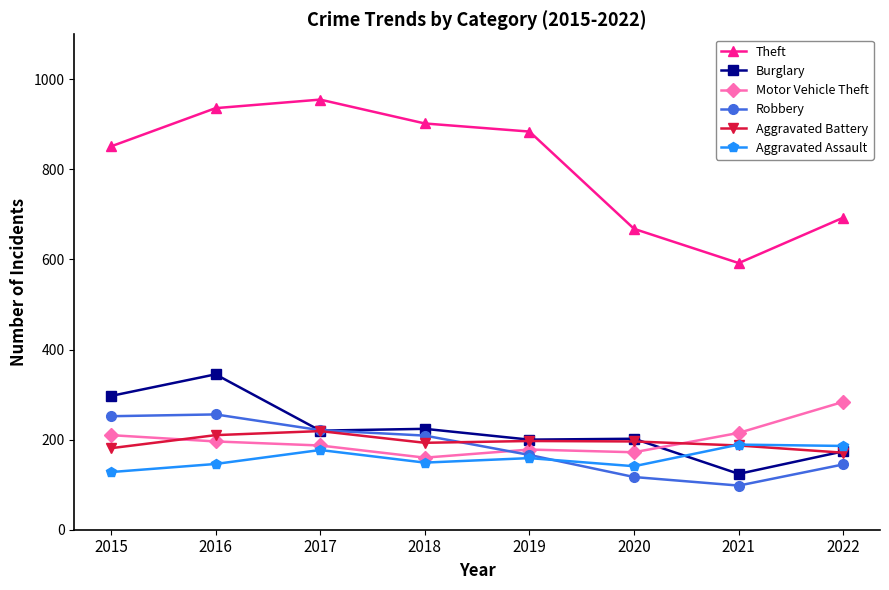

In Theft, how many points are higher than both neighbors (excluding endpoints)?

1